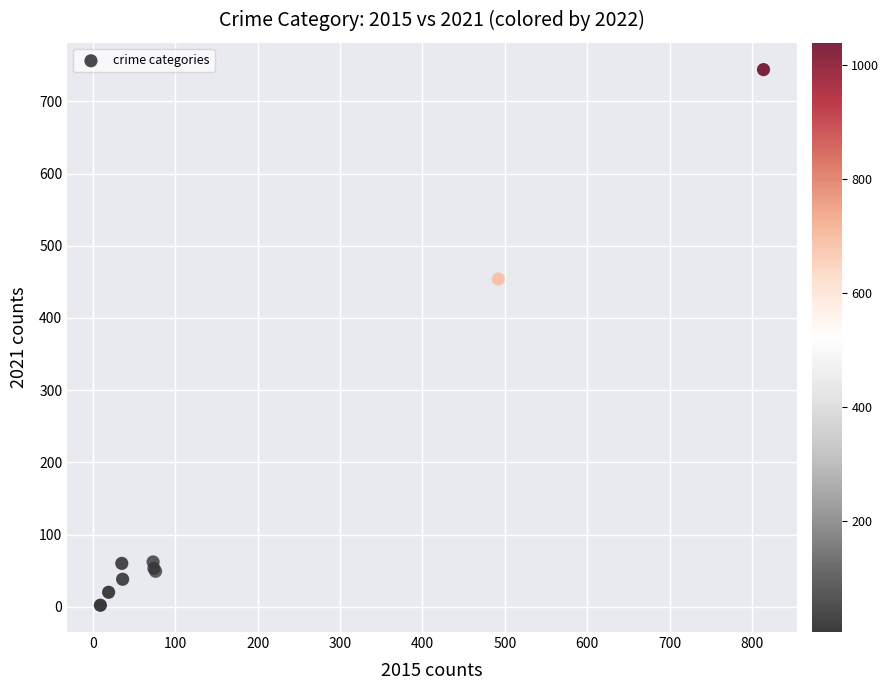

What Y value in the scatter plot is closest to 373?

454